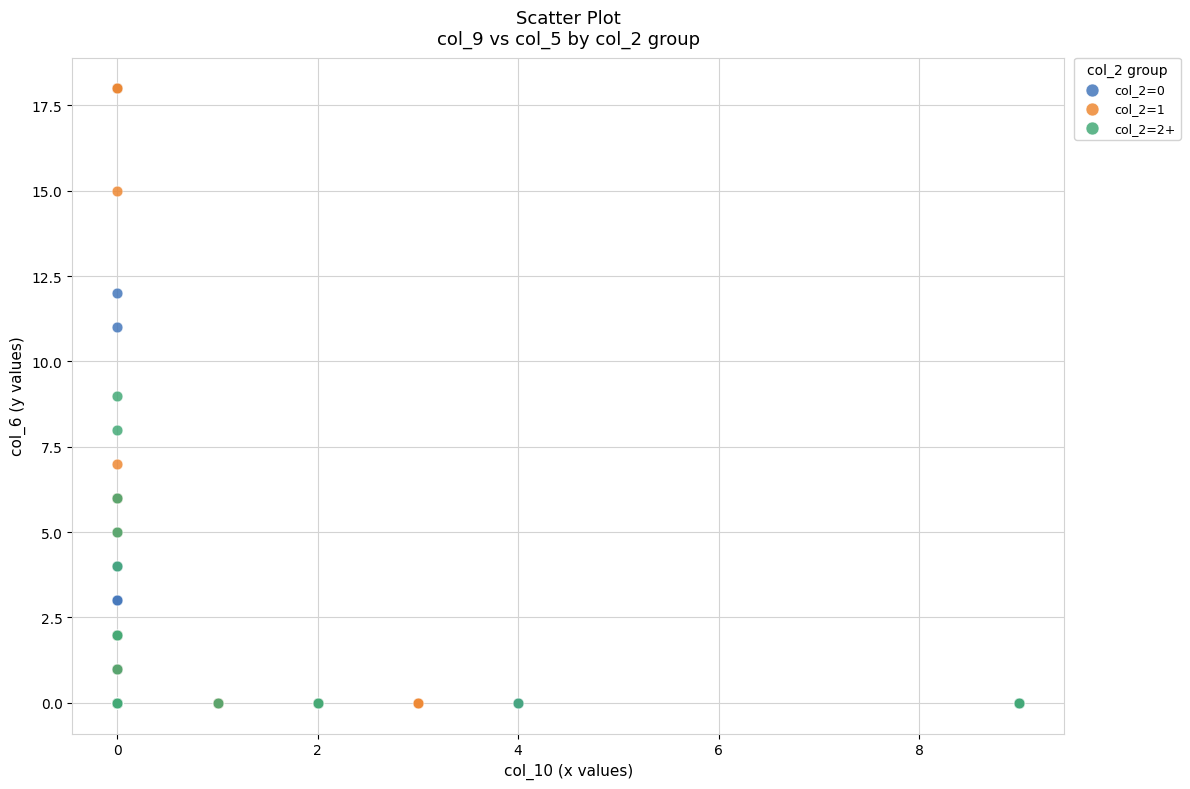

What are all the series names shown in the legend?

col_2=0, col_2=1, col_2=2+